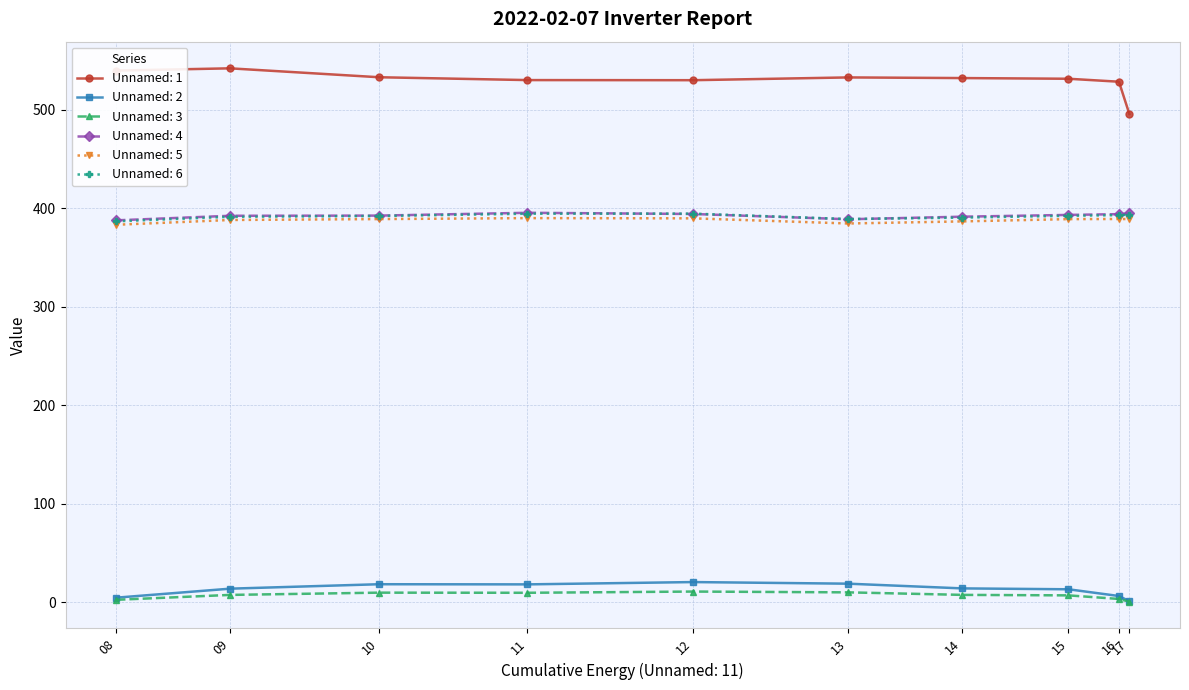

True or false: Unnamed: 1 and Unnamed: 6 cross at least once.

False